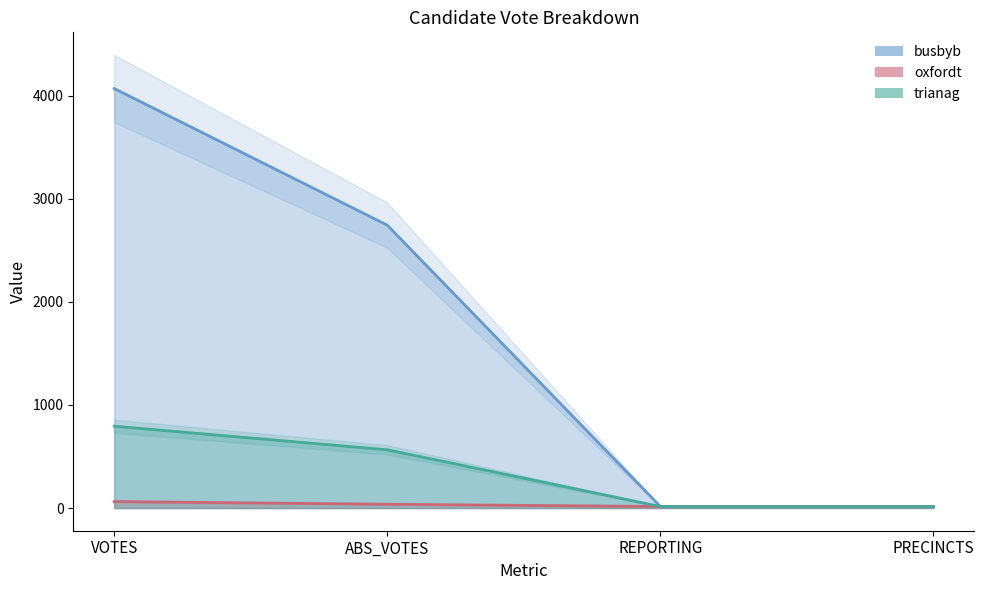

Reading left to right, list all the values displayed in this chart.

busbyb: VOTES=4068	ABS_VOTES=2743	REPORTING=15	PRECINCTS=15
oxfordt: VOTES=63	ABS_VOTES=37	REPORTING=15	PRECINCTS=15
trianag: VOTES=794	ABS_VOTES=565	REPORTING=15	PRECINCTS=15